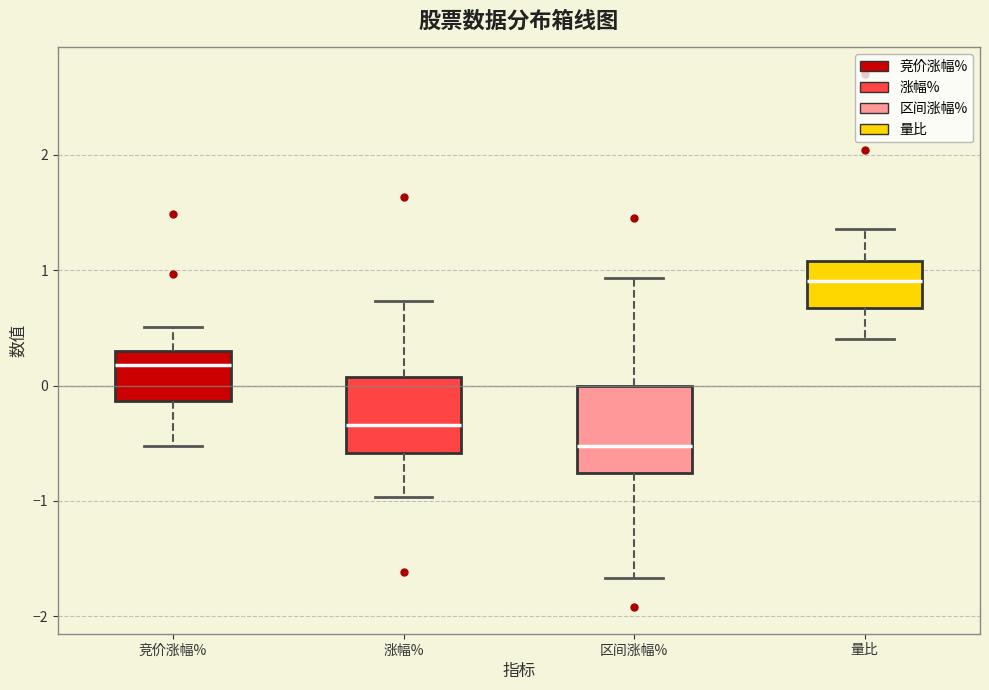

Where is the upper edge of the box for 涨幅% on the y-axis? The values are not printed on the chart, so give them approximately, as read against the axis.

0.1